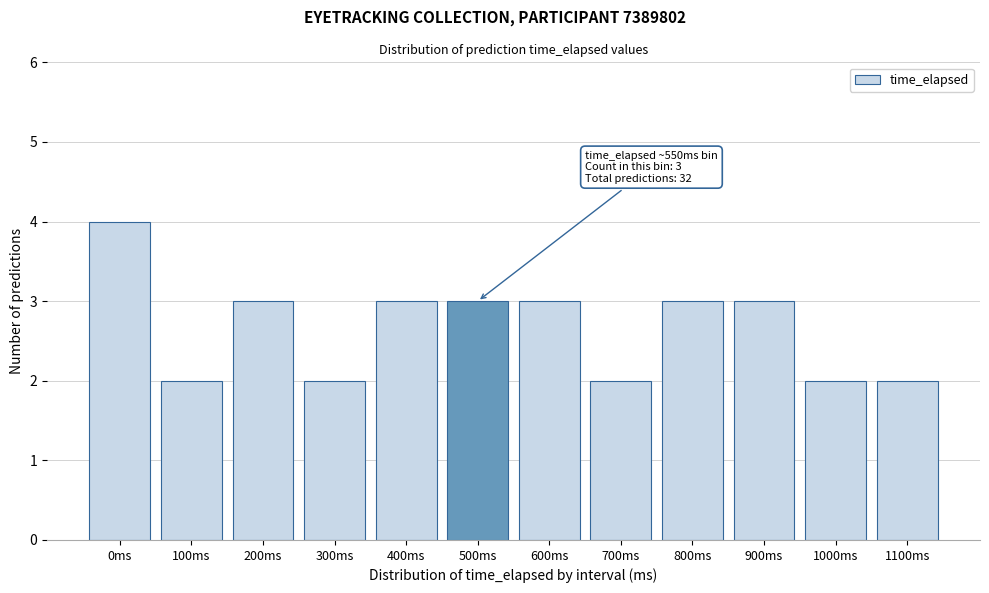

Reading left to right, what are all the values shown in this chart?

0ms=4	100ms=2	200ms=3	300ms=2	400ms=3	500ms=3	600ms=3	700ms=2	800ms=3	900ms=3	1000ms=2	1100ms=2